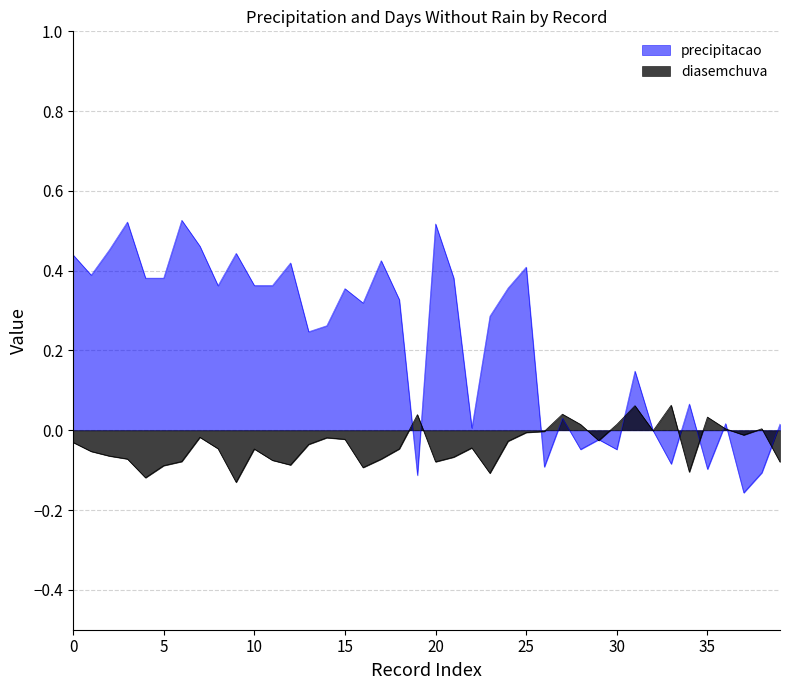

True or false: precipitacao and diasemchuva cross at least once.

True